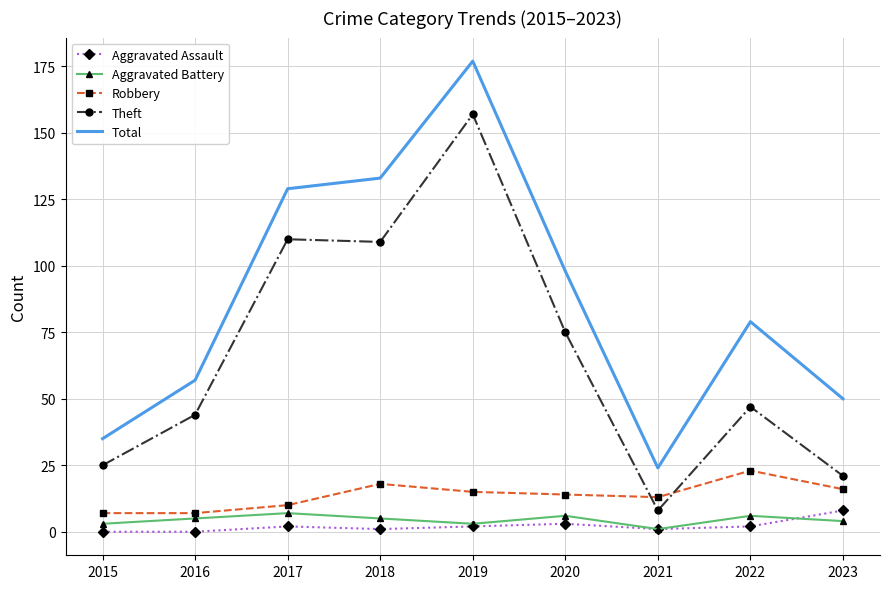

Rank the categories by Total value from highest to lowest.

2019, 2018, 2017, 2020, 2022, 2016, 2023, 2015, 2021